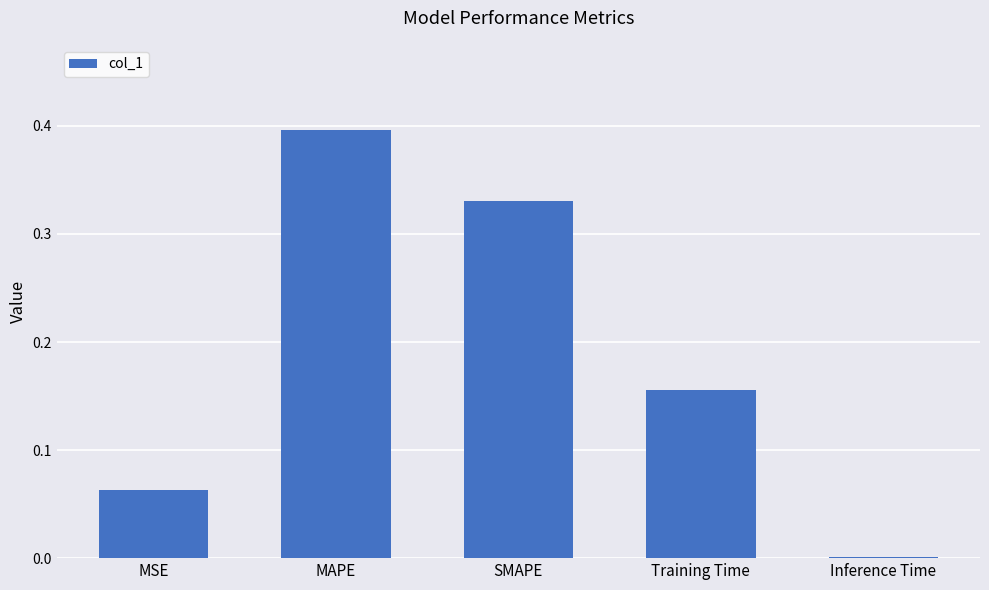

True or false: the data shows 0.1 at MAPE.

False